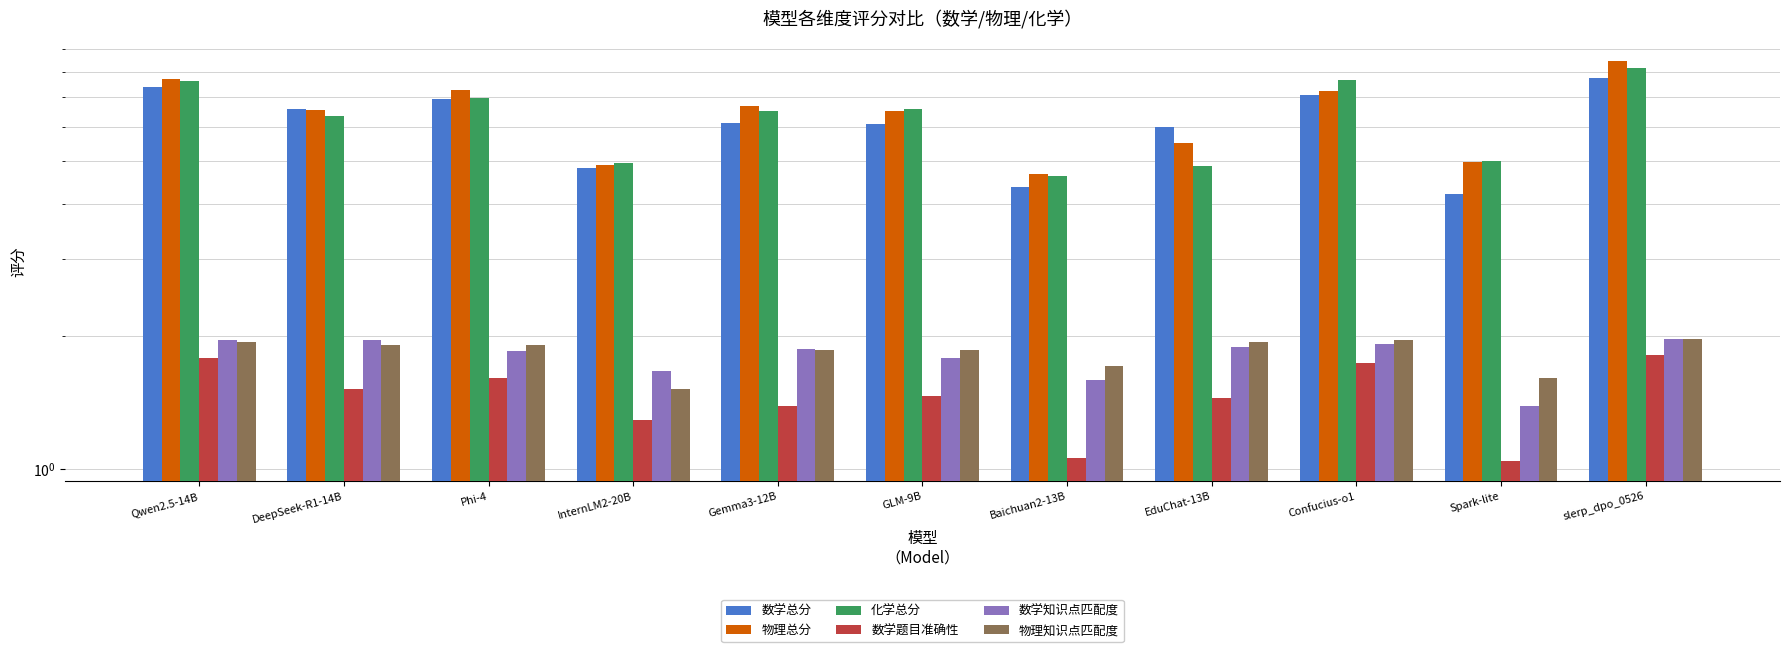

What is the minimum value for 数学总分?

4.2